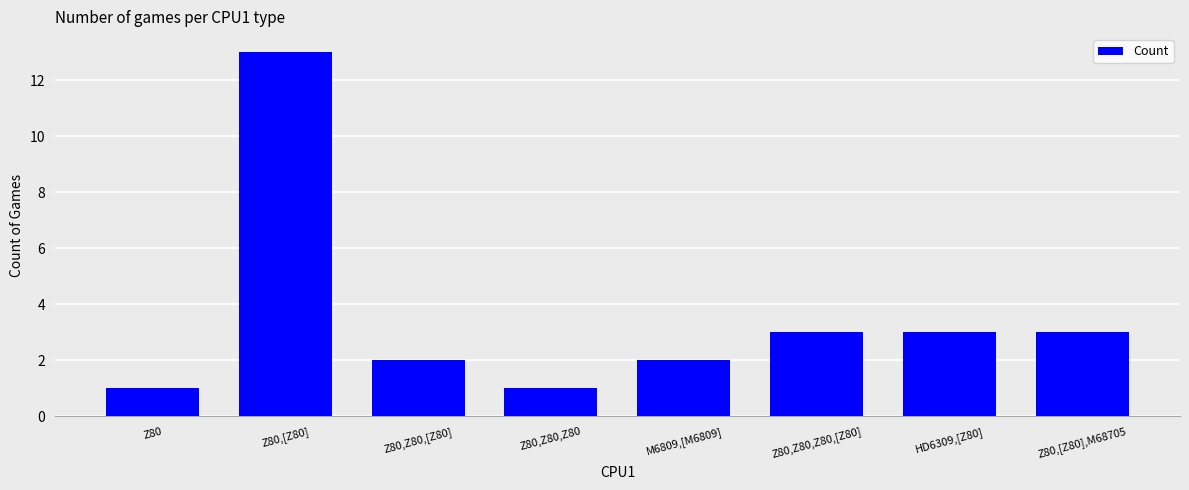

What is the difference between the second highest and minimum values?

2